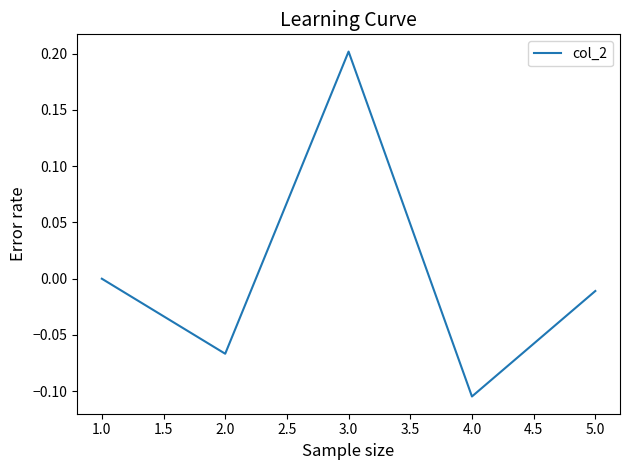

Which label corresponds to the smallest value in the chart?

4.0